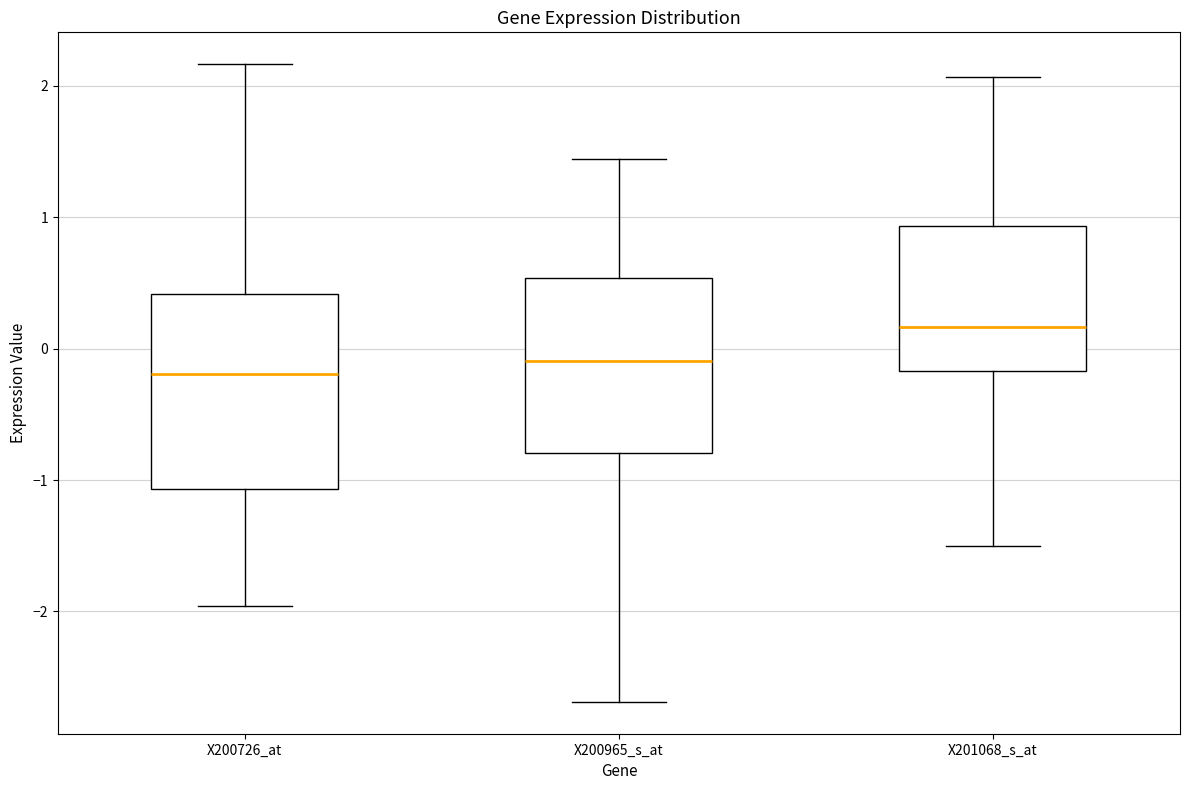

Comparing the boxes themselves (not the whiskers), which one is the tallest?

X200726_at